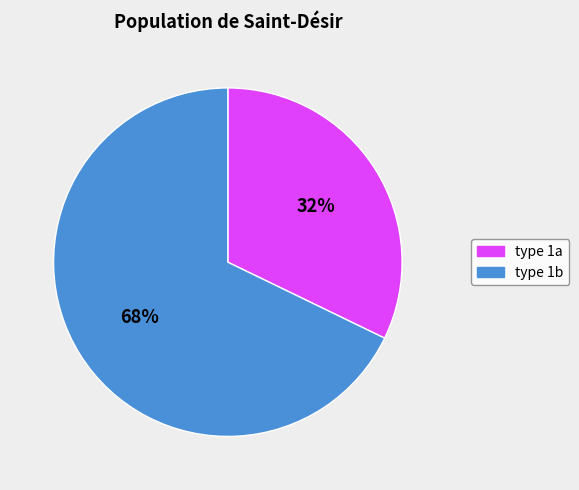

Does any single category account for the majority?

Yes